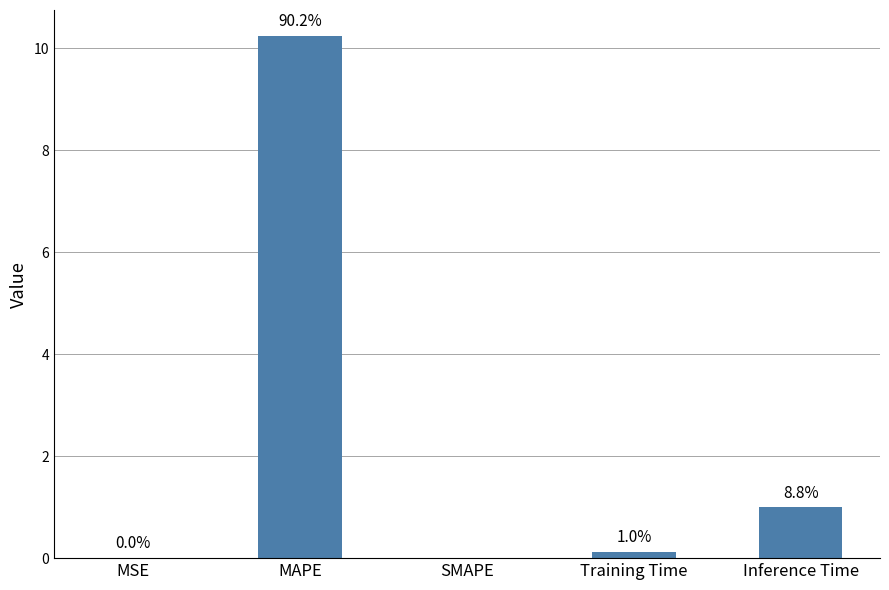

What is the sum of the values at MSE and MAPE?

10.2